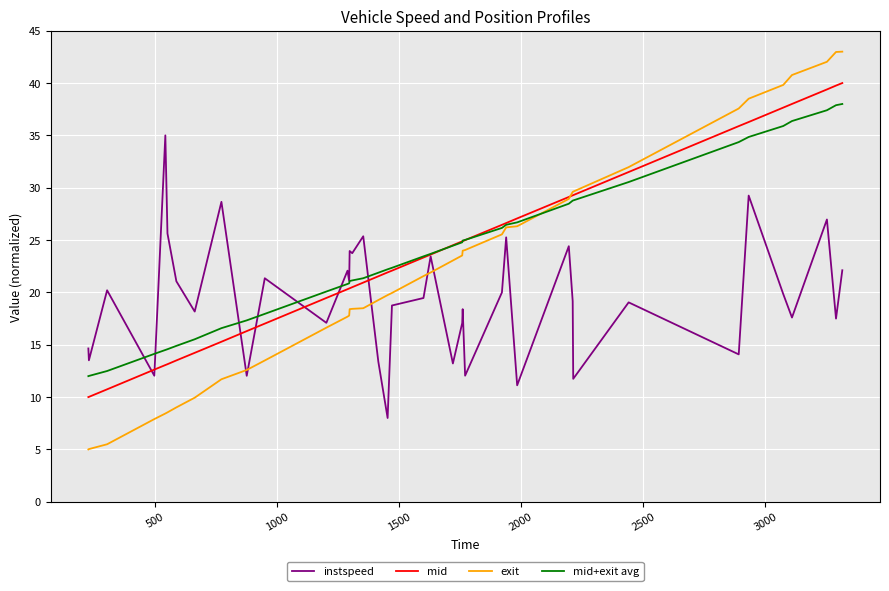

Rank the series by their maximum value, from lowest to highest.

instspeed, mid+exit avg, mid, exit